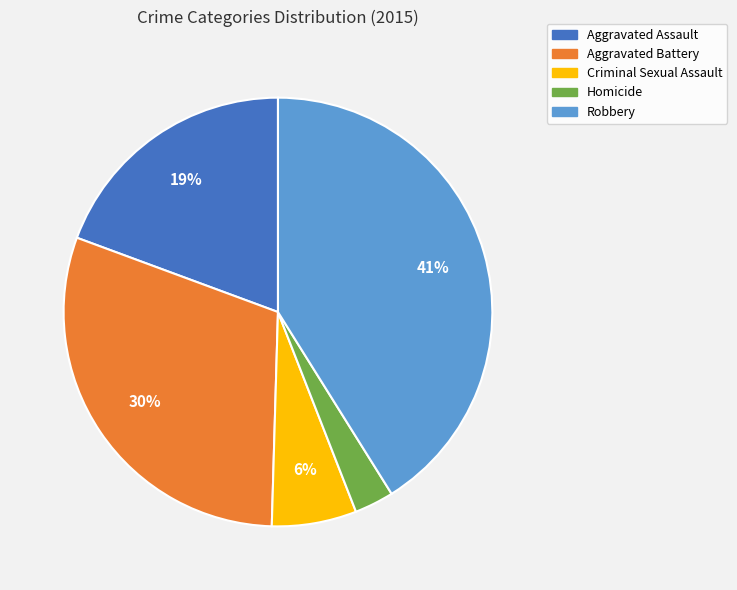

How many slices are in this pie chart?

5